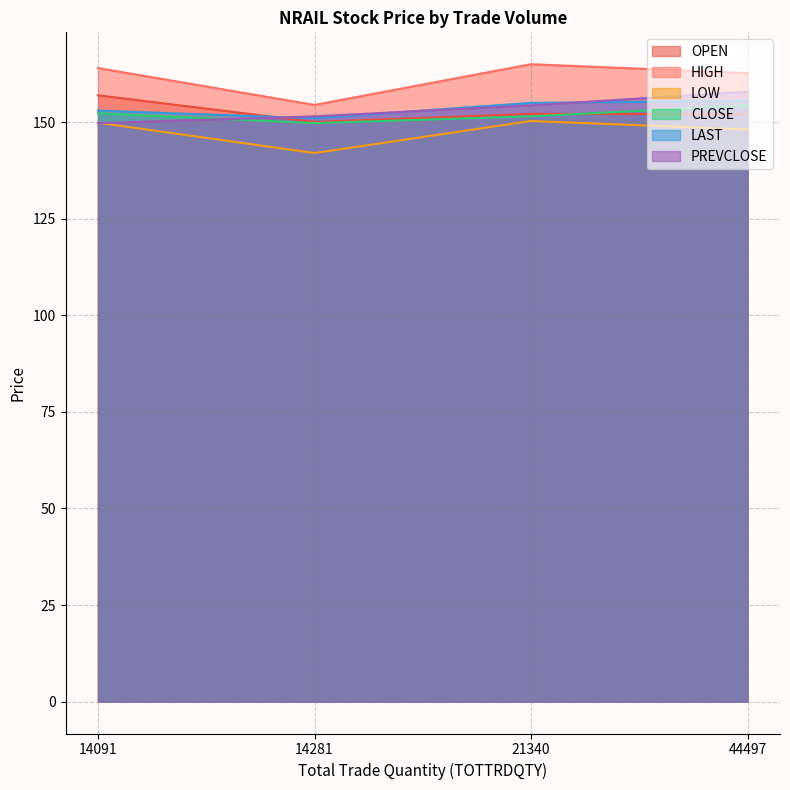

Reading left to right, extract all data points from this chart.

OPEN: 156.9	150.1	152.2	152.1
HIGH: 164.0	154.4	165.0	162.7
LOW: 149.8	142.0	150.3	148.1
CLOSE: 152.3	149.8	151.5	154.3
LAST: 153.0	151.0	155.0	155.5
PREVCLOSE: 149.8	151.5	154.3	157.9